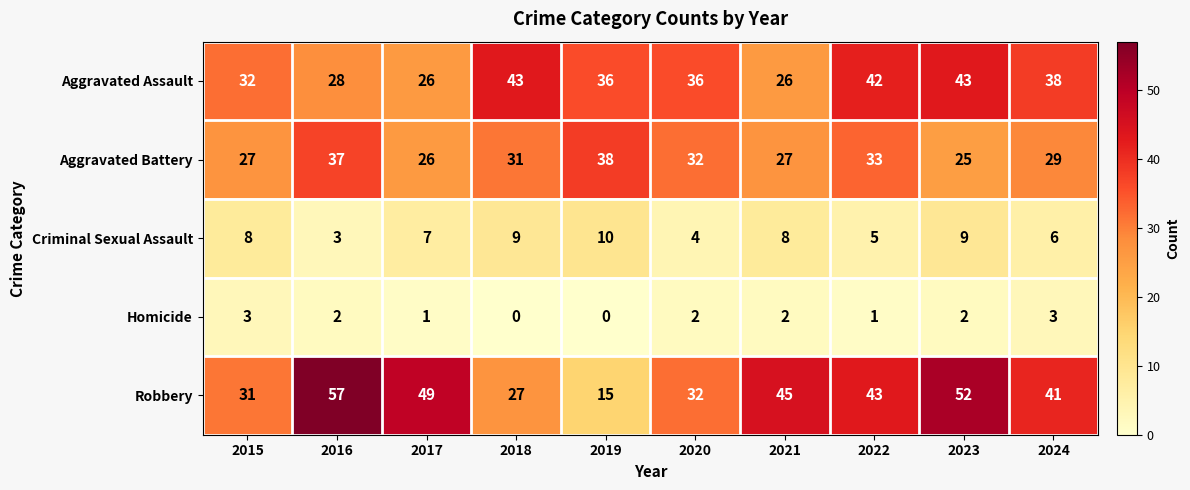

What is the greatest value displayed?

57